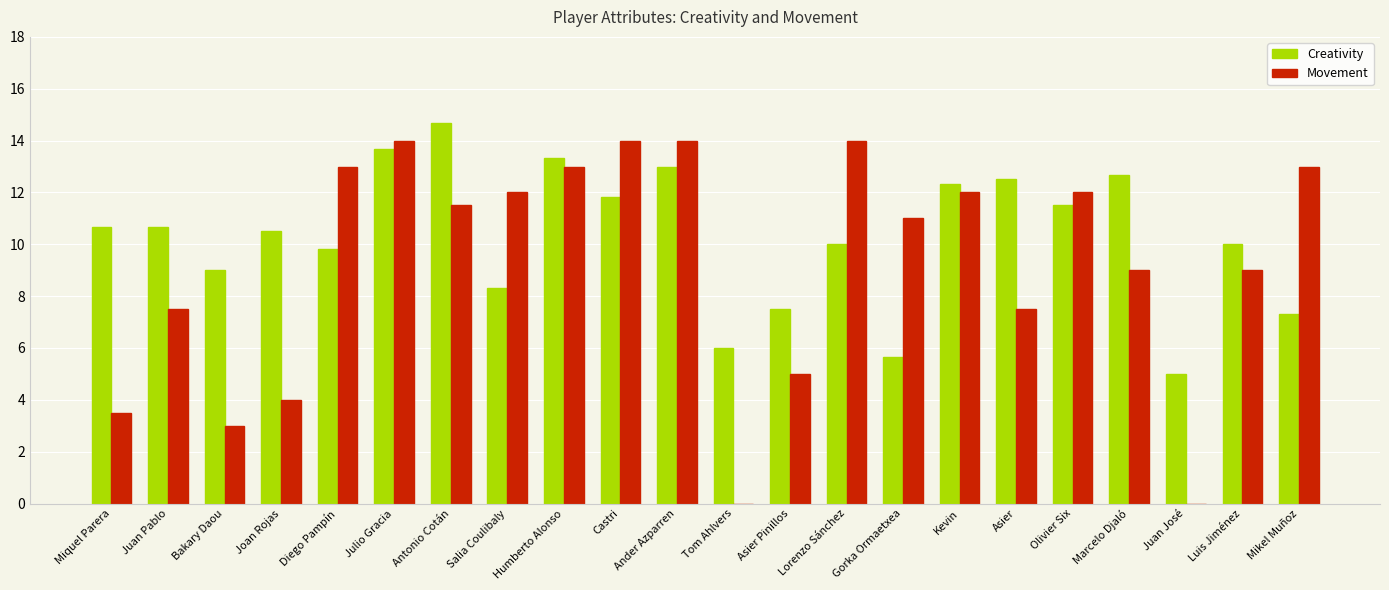

Where does the Creativity series first go above 10?

Miquel Parera